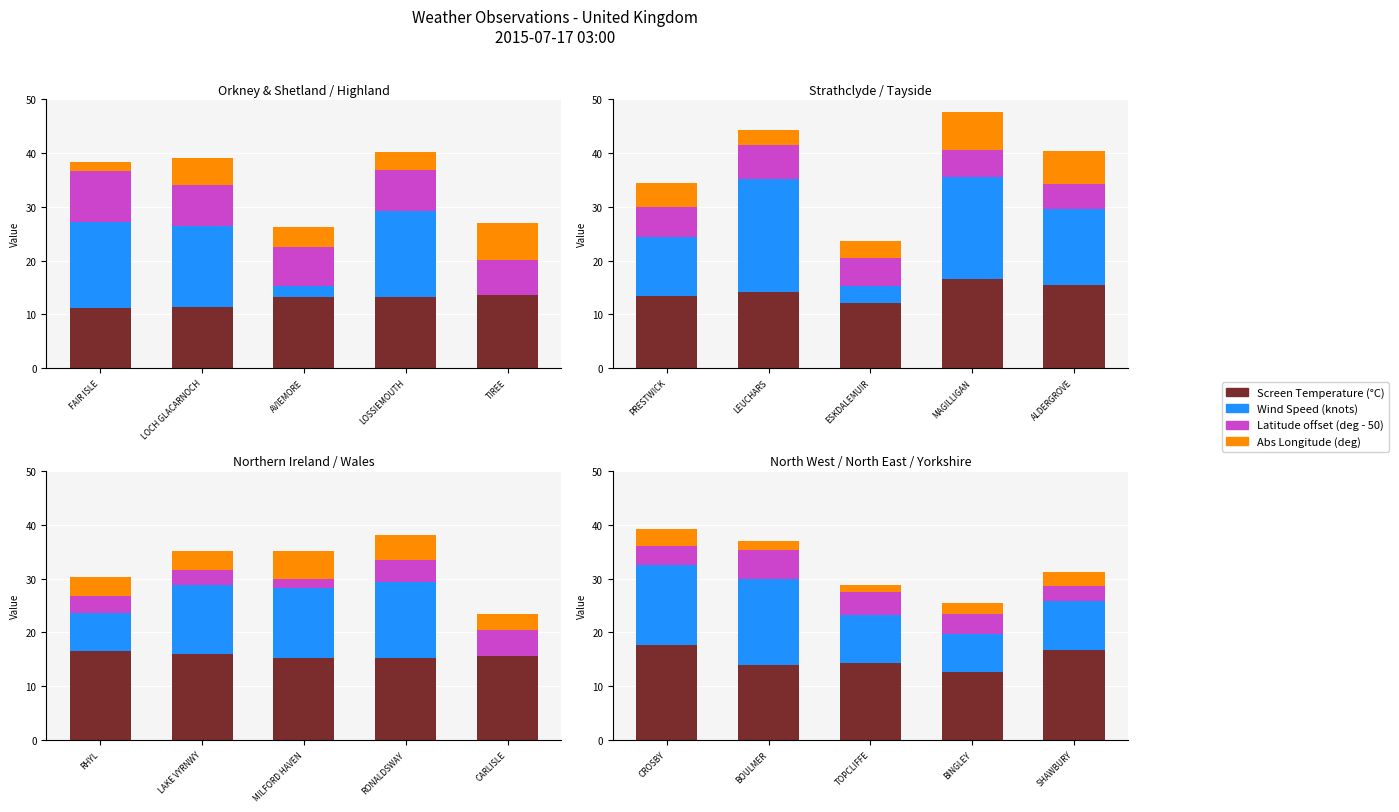

Between TOPCLIFFE and SHAWBURY, which is larger?

SHAWBURY